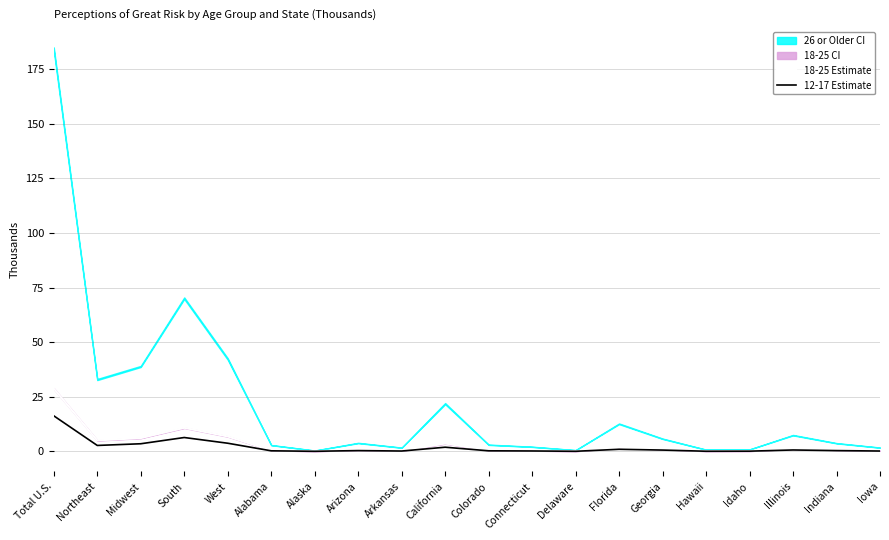

Between Alabama and Indiana, which series saw the biggest shift?

18-25 Estimate